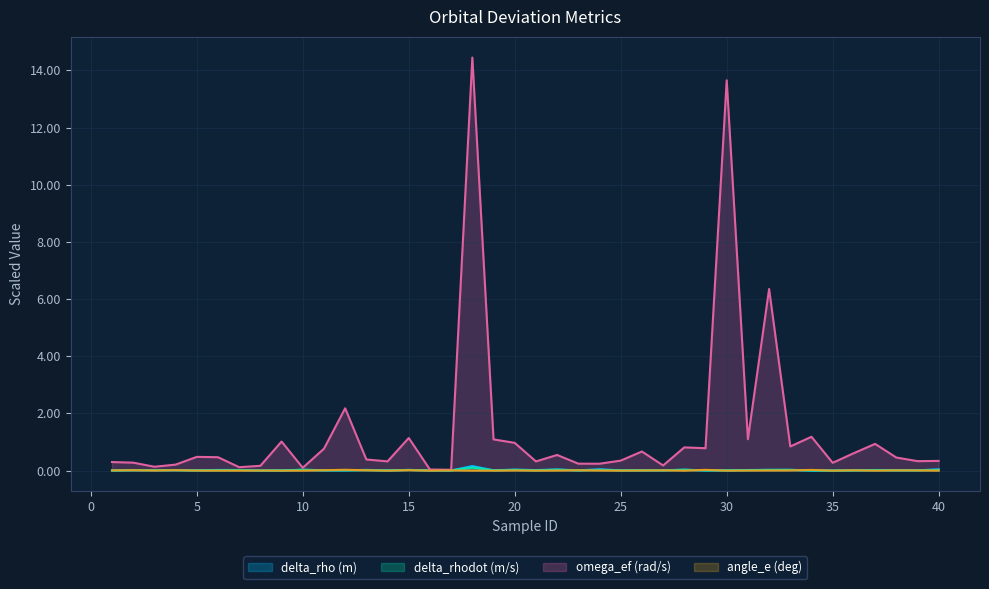

Which series has the largest total across all categories?

omega_ef (rad/s)